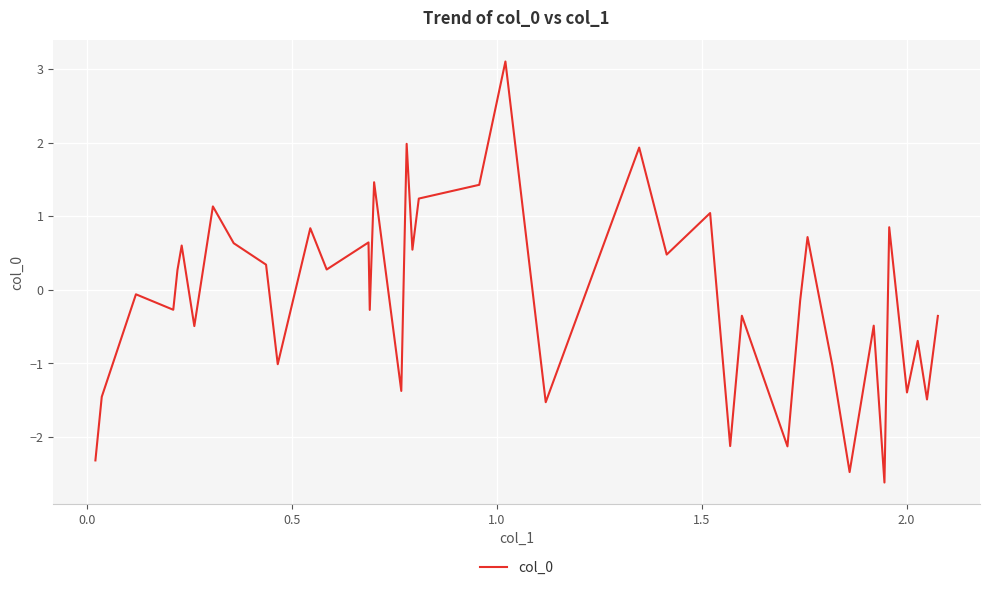

What is the maximum value shown in the chart?

3.1